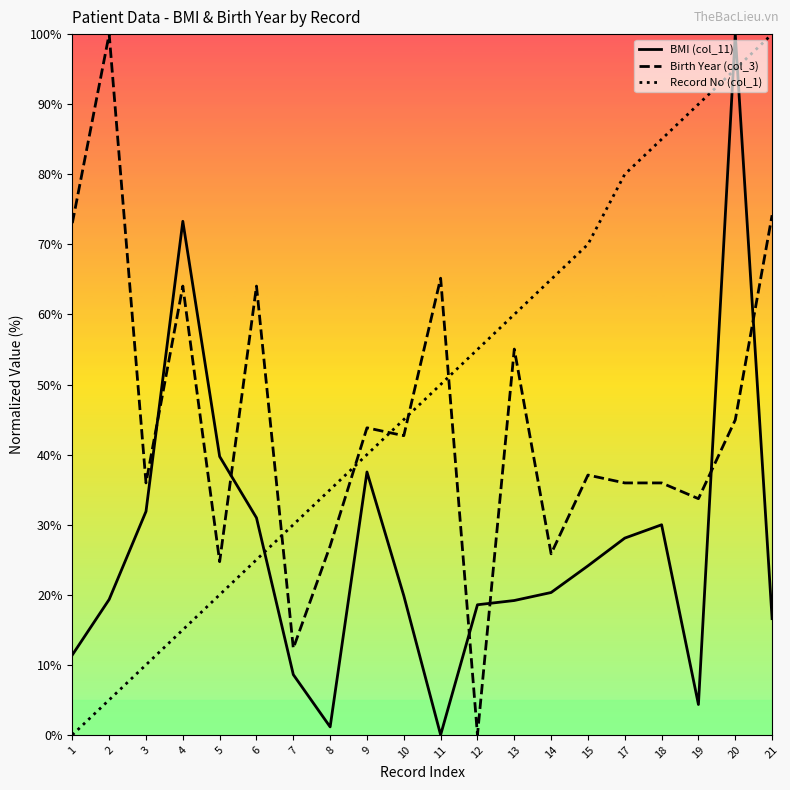

What are all the series names shown in the legend?

BMI (col_11), Birth Year (col_3), Record No (col_1)